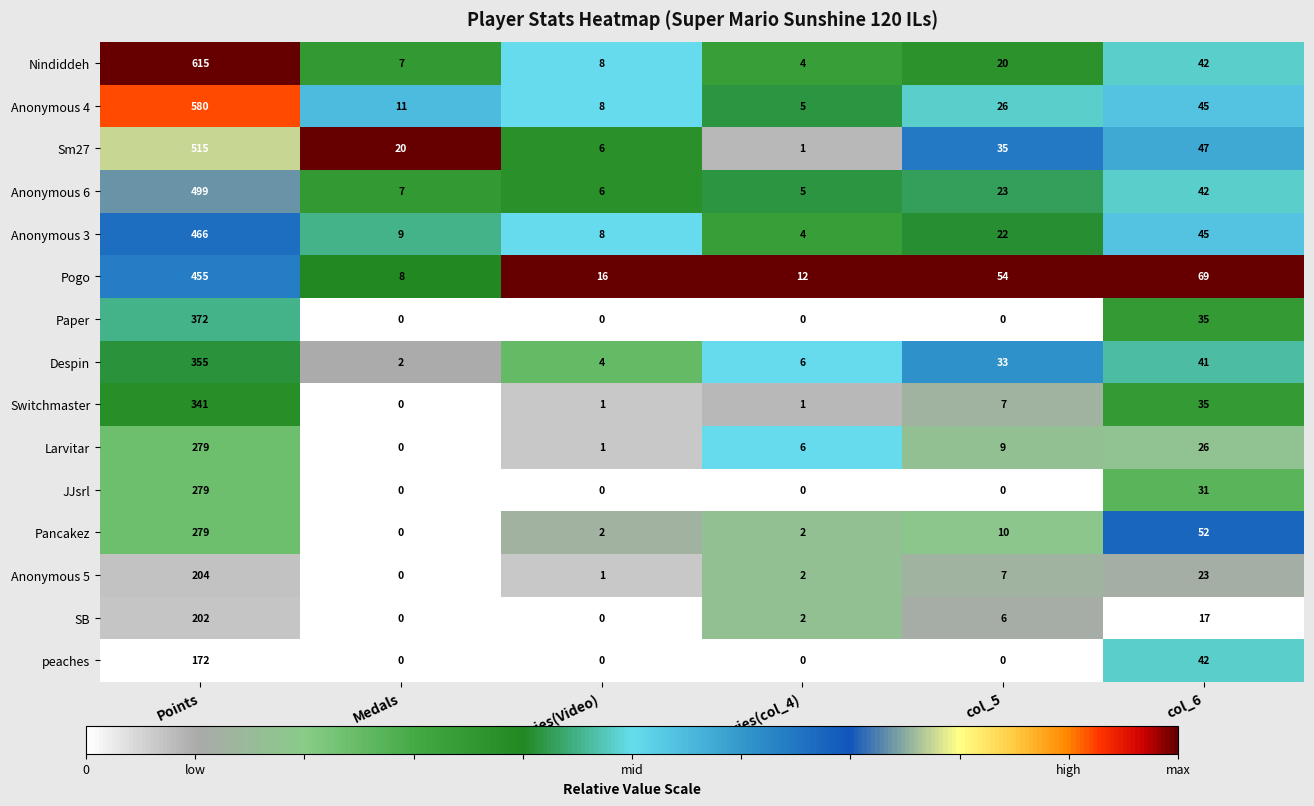

Is it true that Pogo equals 16 at Entries(Video)?

True